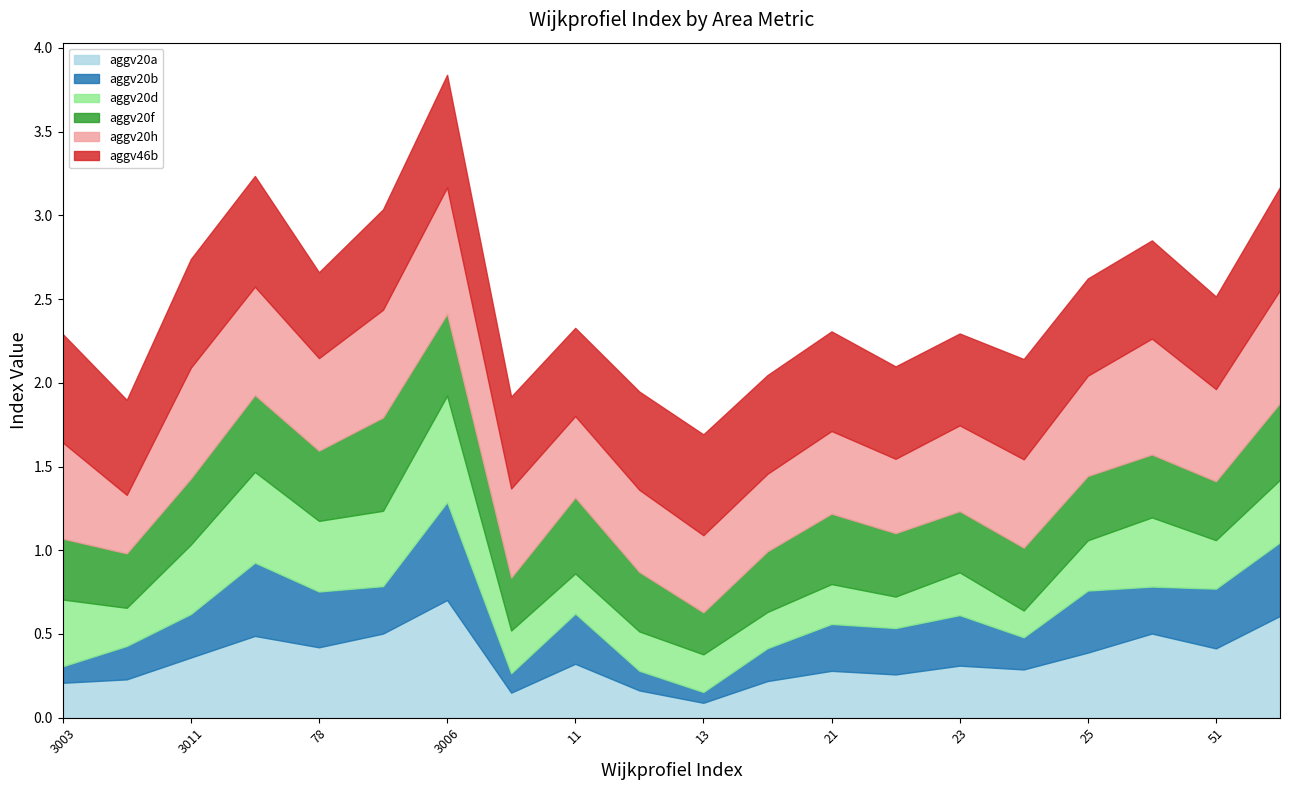

Count the number of categories in the chart.

20